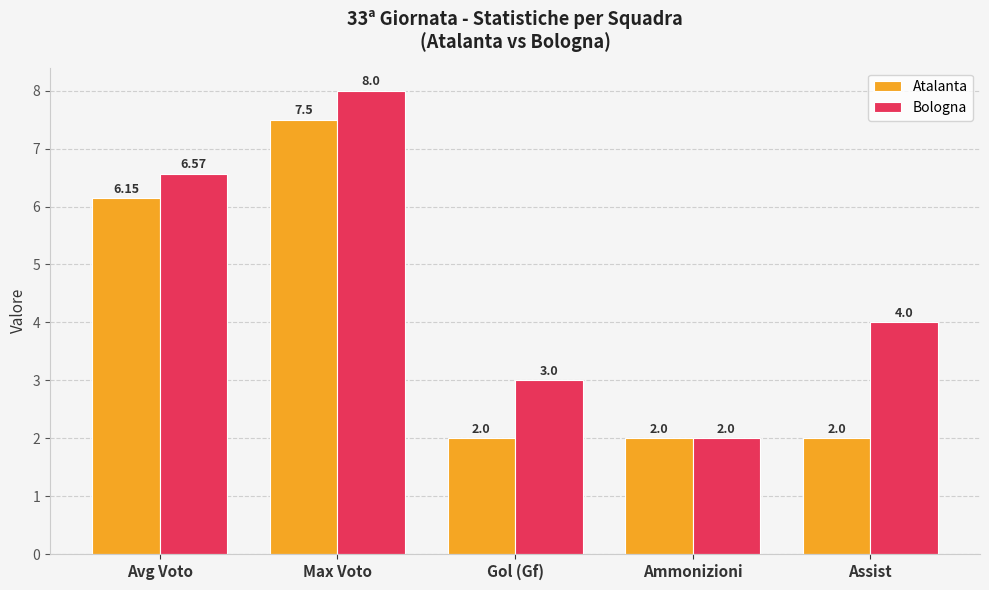

What is the sum of the Atalanta values at Avg Voto and Assist?

8.2